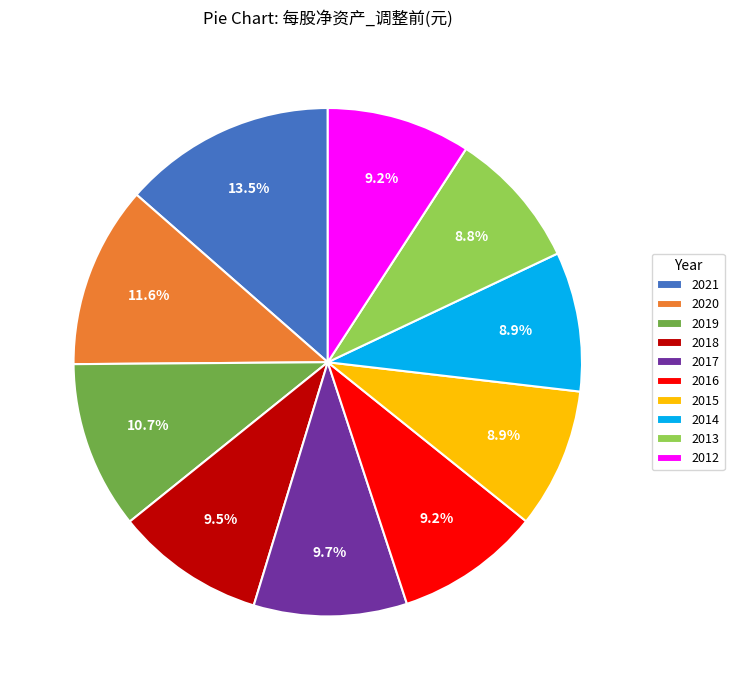

True or false: 2015 accounts for 2% of the total.

False